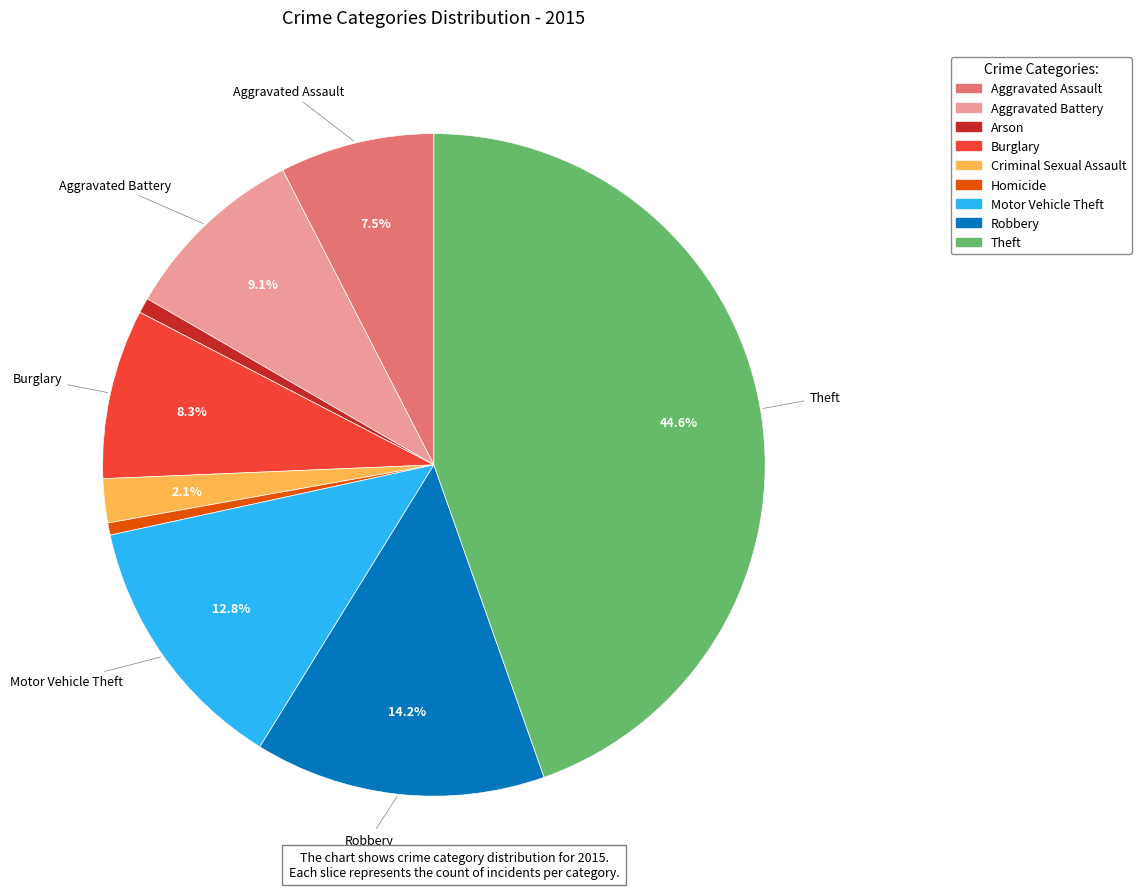

Between Burglary and Aggravated Assault, which is larger?

Burglary